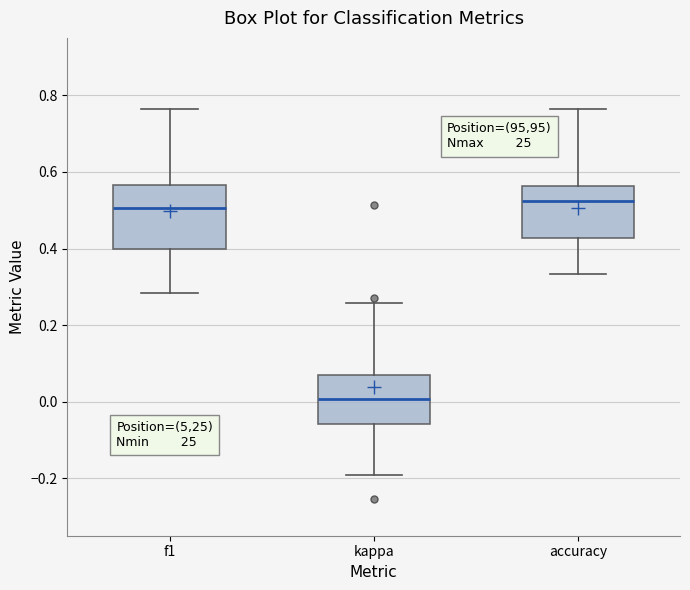

Reading left to right, read every box against the y-axis: the position of its median line, the range the box covers, and the ends of its whiskers. The values are not printed on the chart, so give them approximately, as read against the axis.

f1: median 0.50, box 0.40 to 0.56, whiskers 0.28 to 0.76
kappa: median 0.00, box -0.06 to 0.08, whiskers -0.20 to 0.26
accuracy: median 0.52, box 0.42 to 0.56, whiskers 0.34 to 0.76